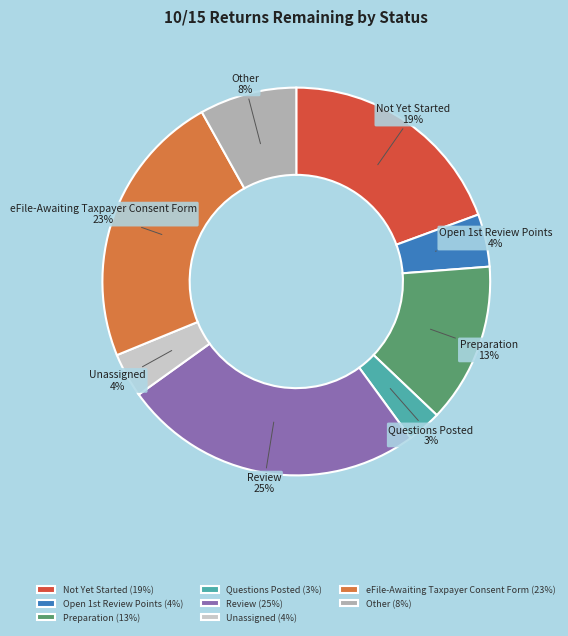

How many slices are in this pie chart?

8